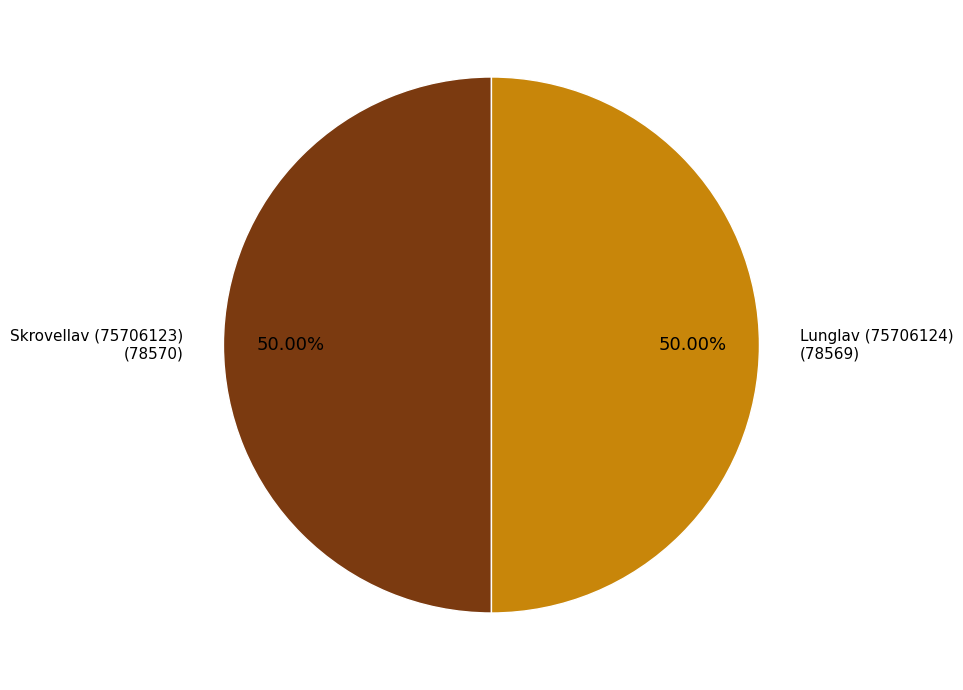

To the nearest percent, what is the average slice percentage?

50%